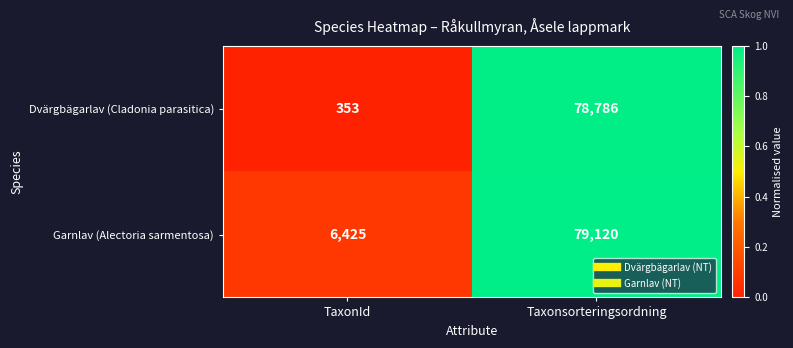

Which series has the largest total across all categories?

Garnlav (Alectoria sarmentosa)